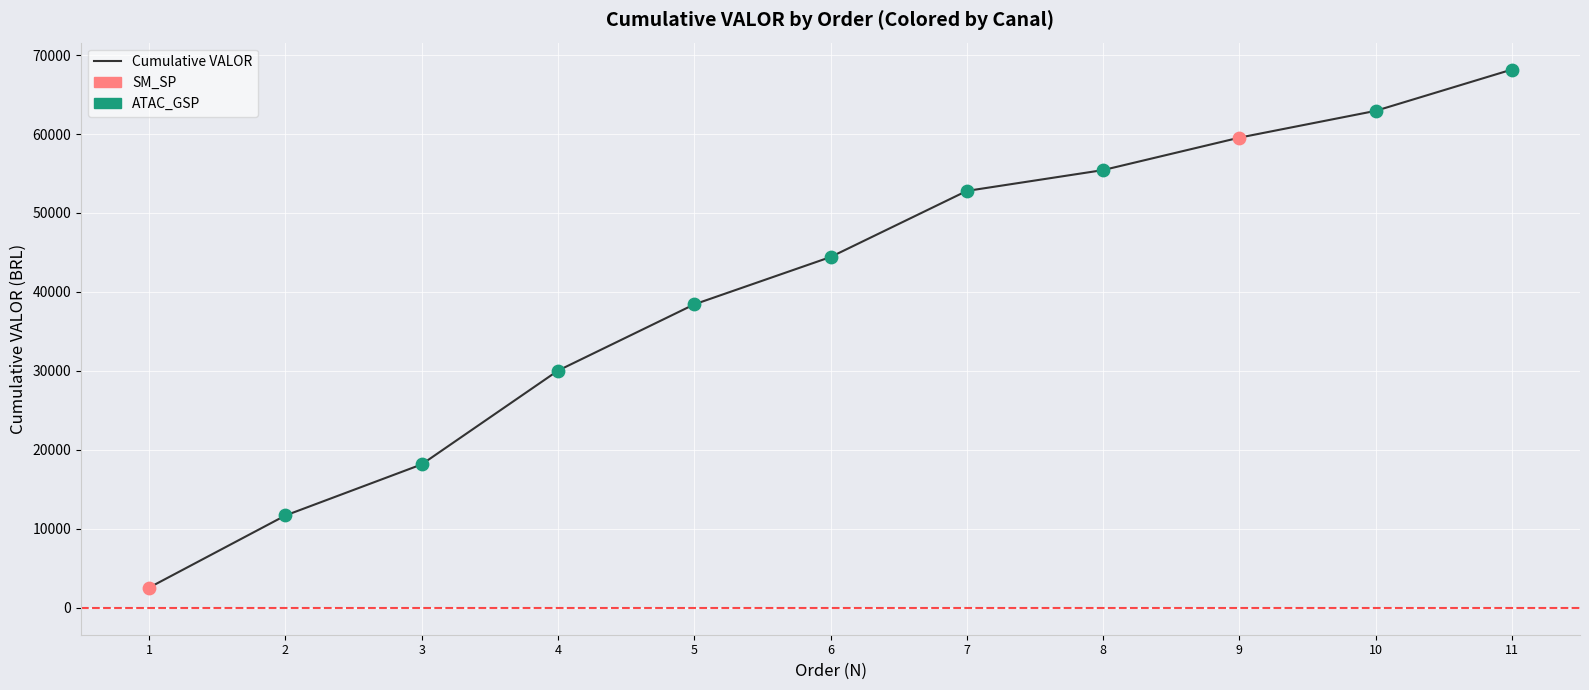

Approximately how many times larger is the value at 11 compared to 6?

1.5